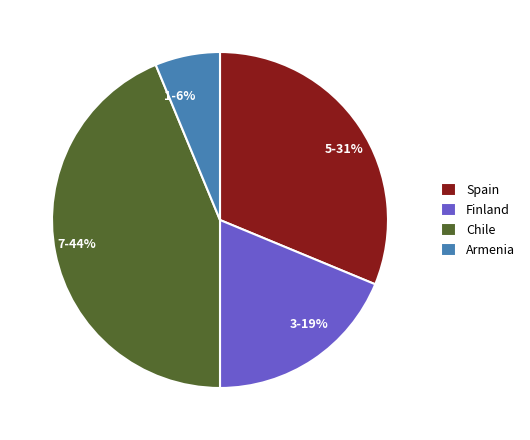

What is the smallest slice in the pie chart?

Armenia